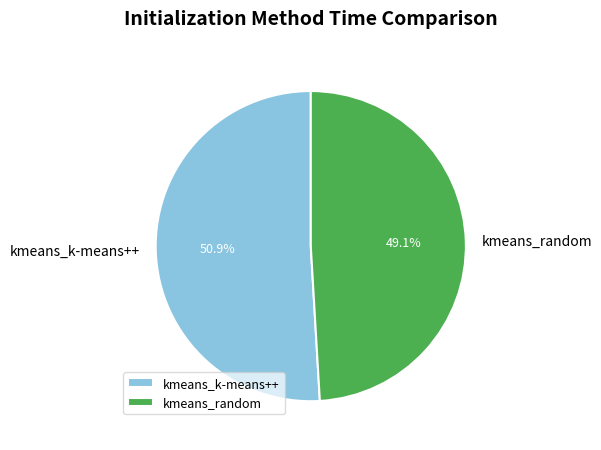

Does kmeans_random account for over 50% of the chart?

No